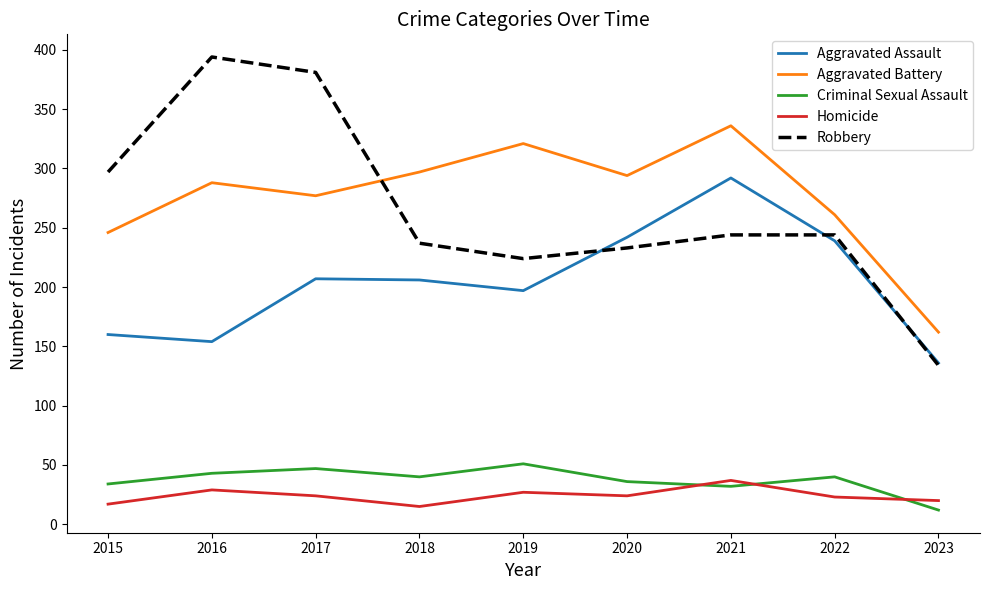

Which category has the lowest value in the Robbery series?

2023